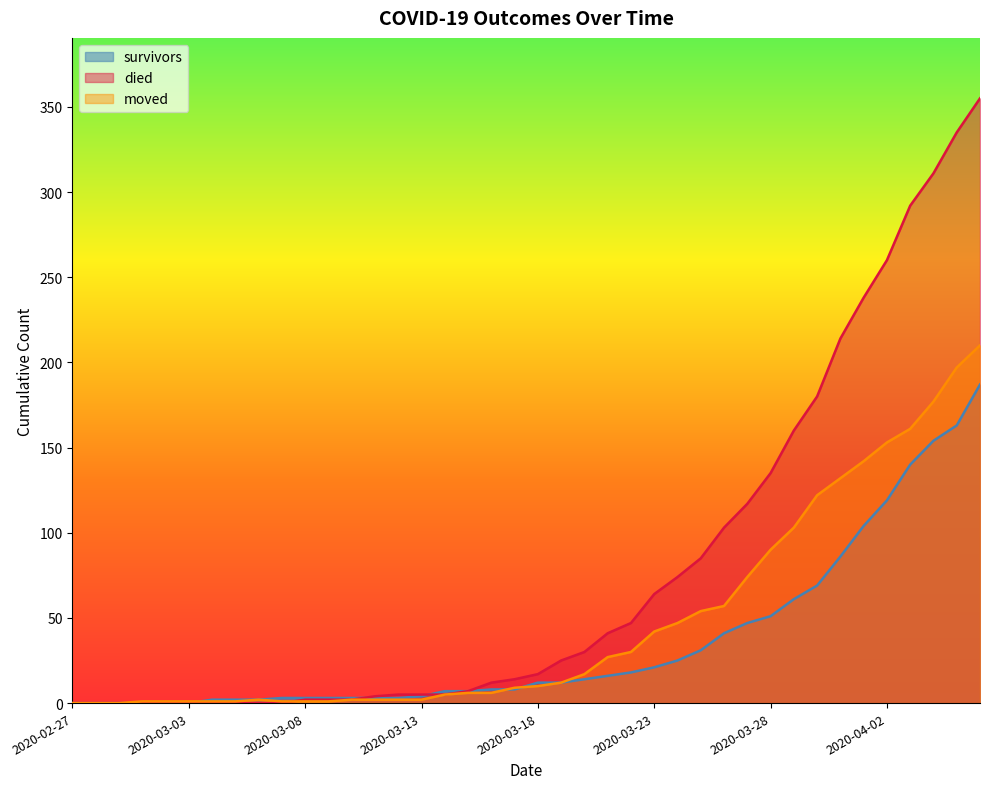

Which series ends up on top after the final intersection of died and moved?

died